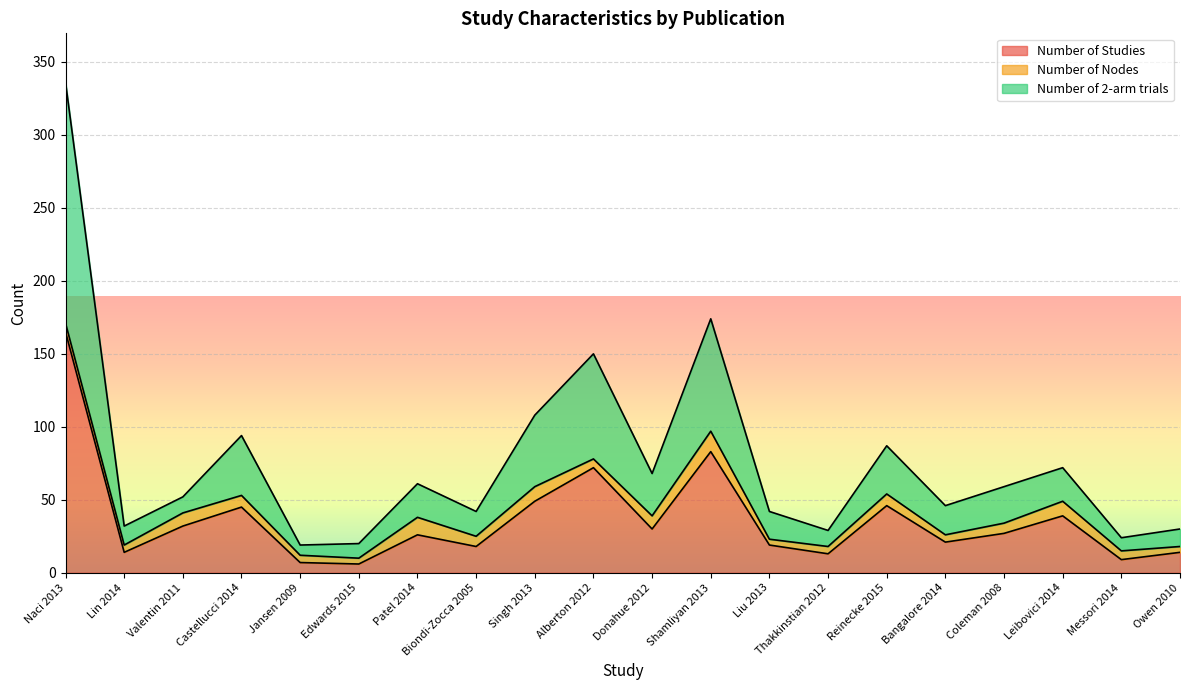

True or false: Number of Studies and Number of 2-arm trials cross at least once.

False